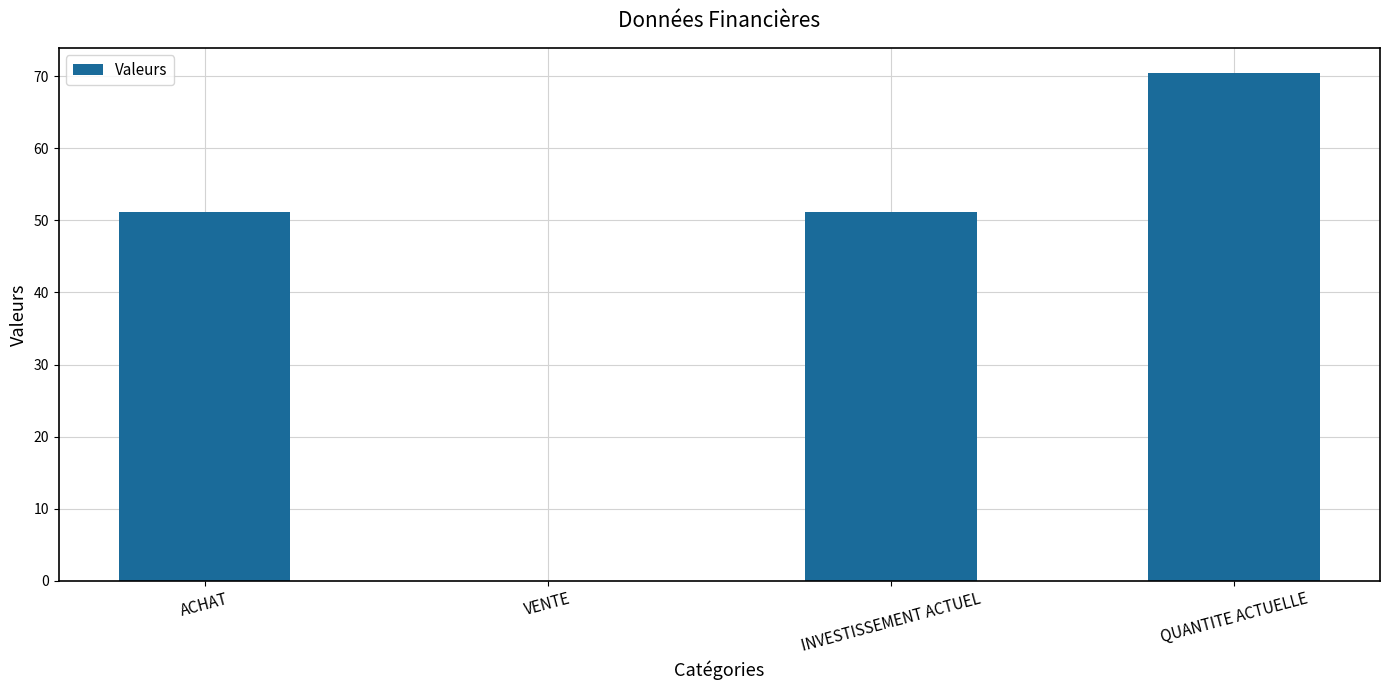

True or false: the data shows 75.0 at ACHAT.

False